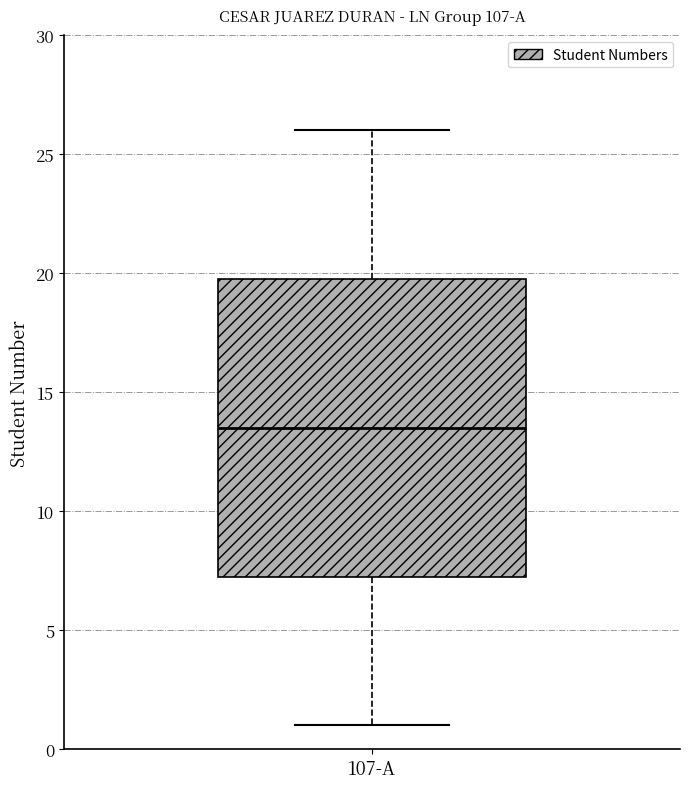

Read this box plot against the y-axis: the position of the median line, the range covered by the box, and the ends of both whiskers. The values are not printed on the chart, so give them approximately, as read against the axis.

median 13.5, box 7.5 to 20.0, whiskers 1.0 to 26.0